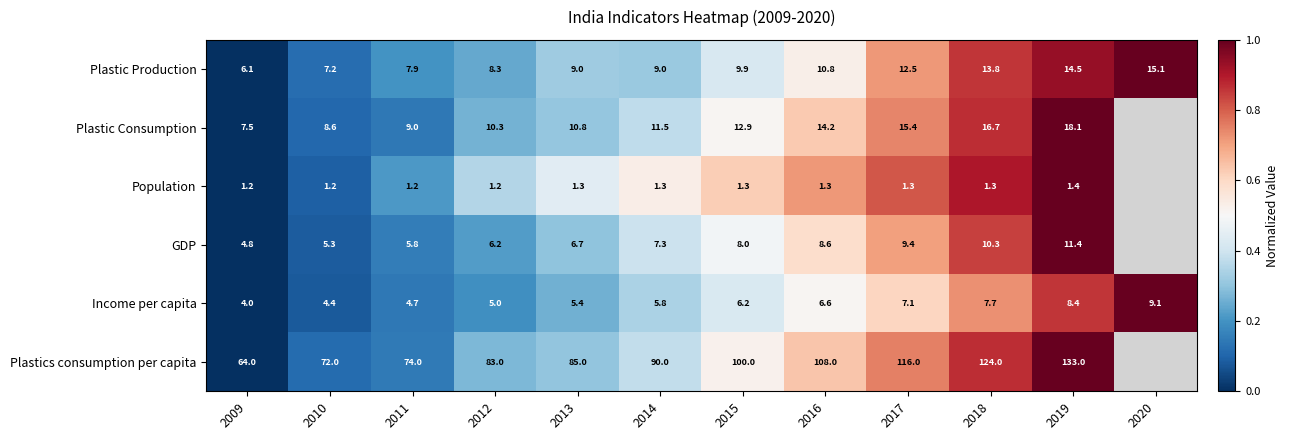

The value of Plastic Consumption at 2018 is 0.3. True or false?

False